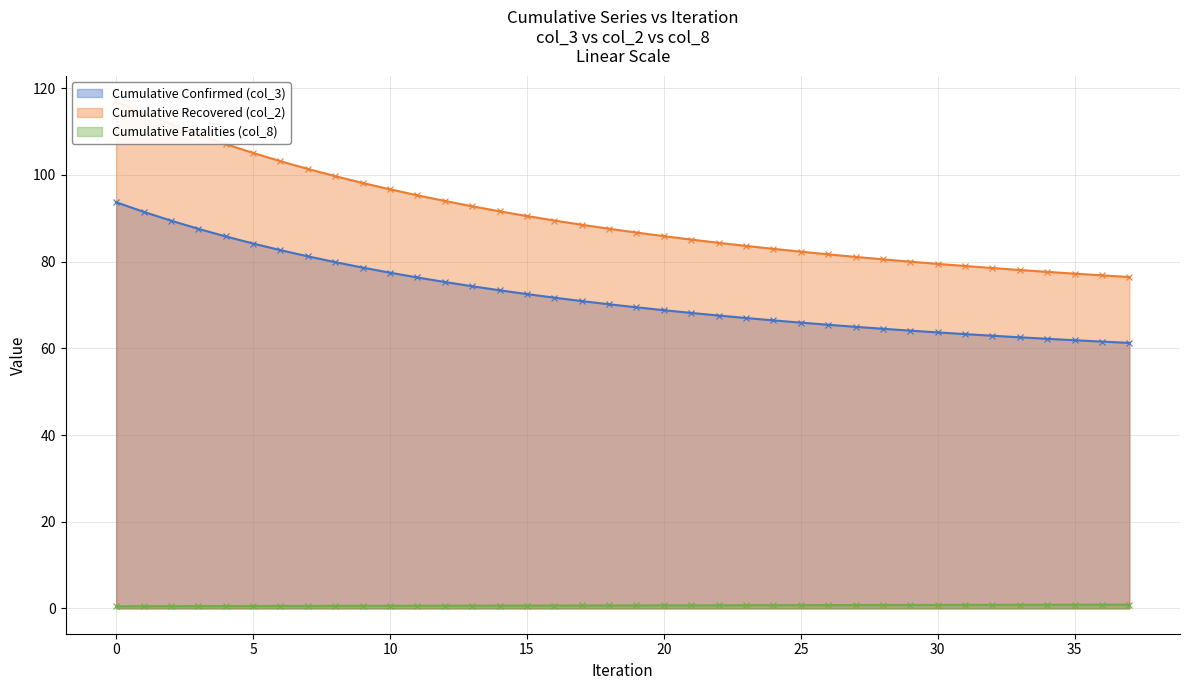

Count the number of data series in this chart.

3